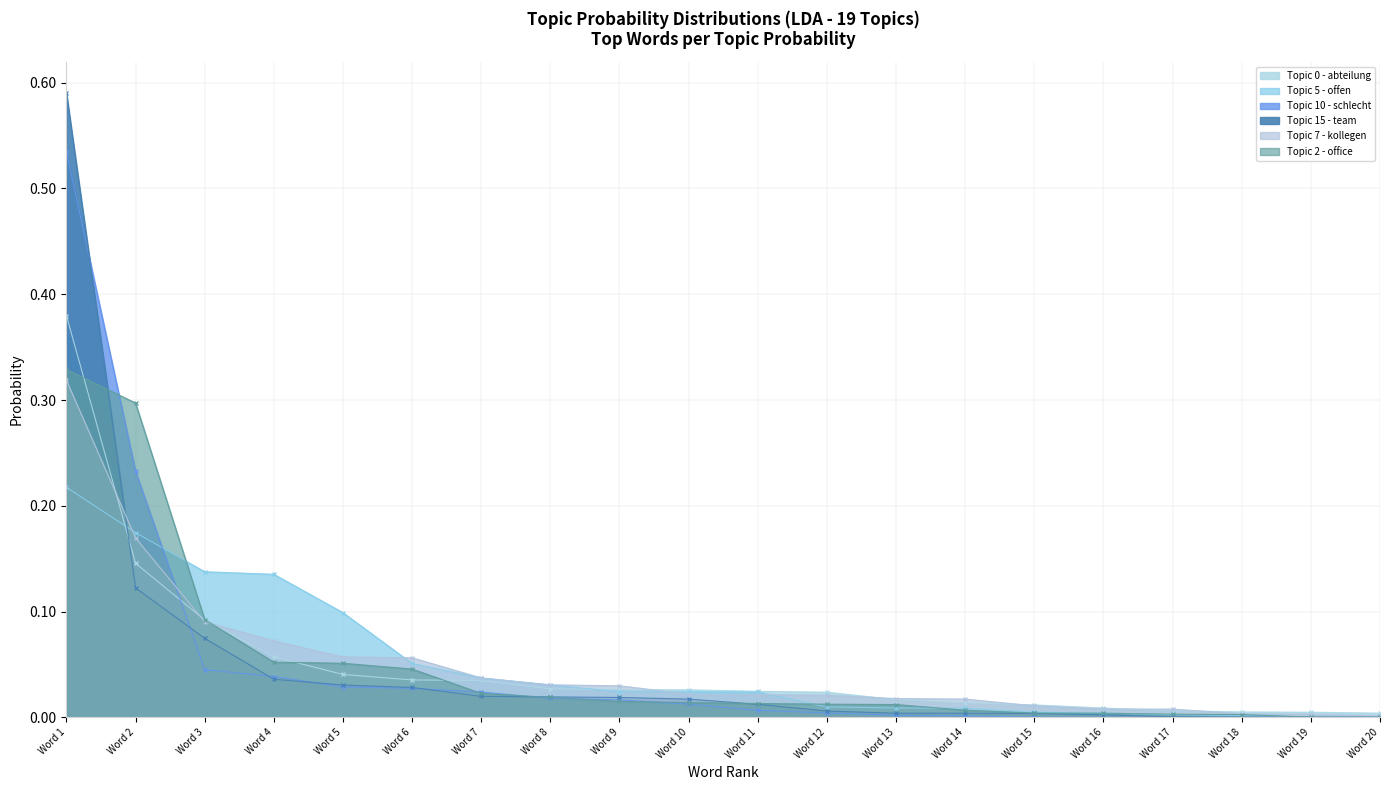

At how many categories does at least one series exceed 0?

20